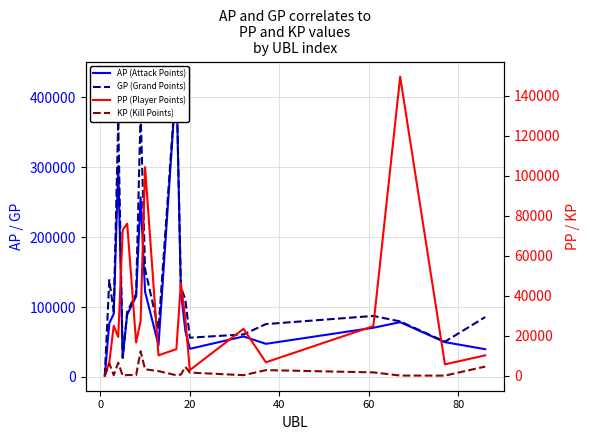

True or false: PP (Player Points) and AP (Attack Points) intersect in this chart.

True